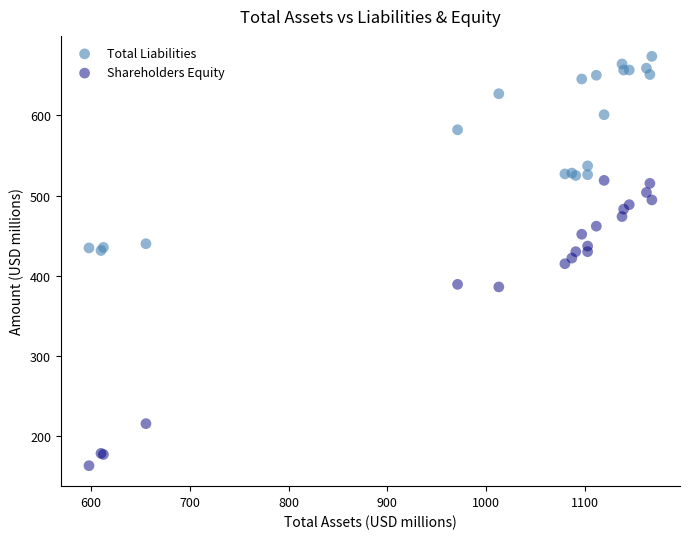

In the Total Liabilities series, what Y value is closest to 552?

537.0